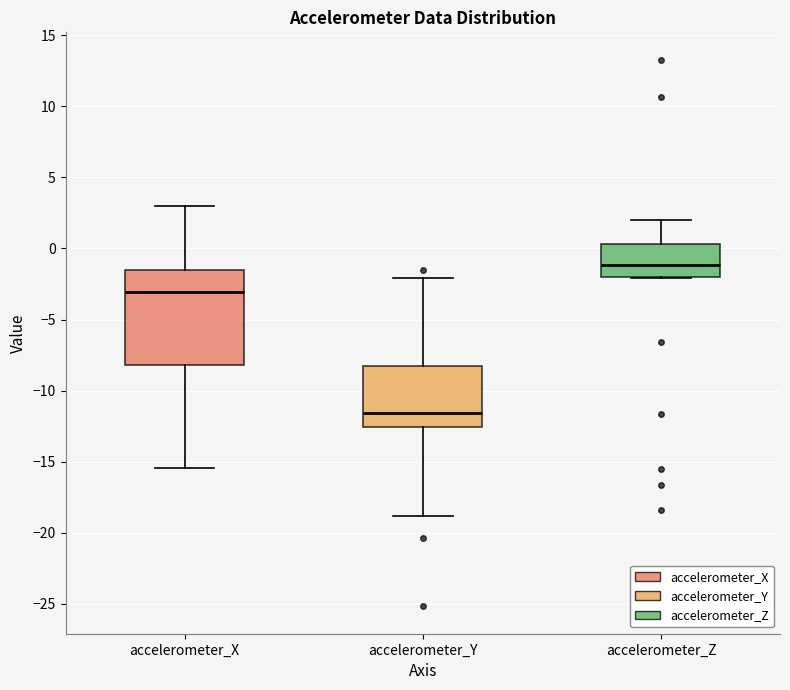

Reading left to right, transcribe this box plot: for each box, give where its median line is, the range the box spans, and where its two whiskers end, as read against the y-axis. The values are not printed on the chart, so give them approximately, as read against the axis.

accelerometer_X: median -3.0, box -8.0 to -1.5, whiskers -15.5 to 3.0
accelerometer_Y: median -11.5, box -12.5 to -8.5, whiskers -19.0 to -2.0
accelerometer_Z: median -1.0, box -2.0 to 0.5, whiskers -2.0 to 2.0